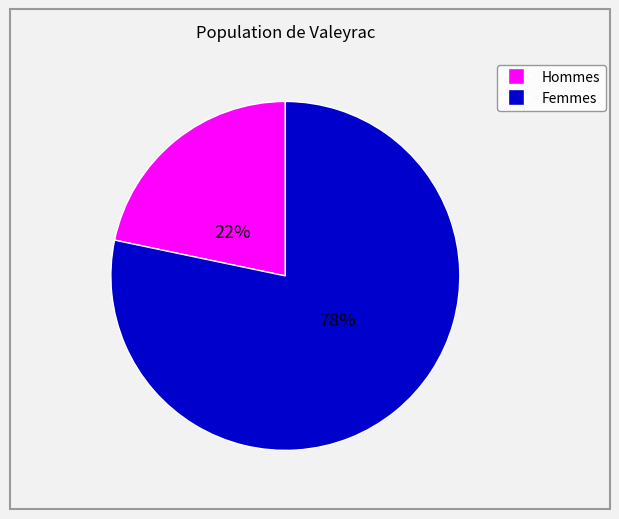

How many segments does this pie chart have?

2